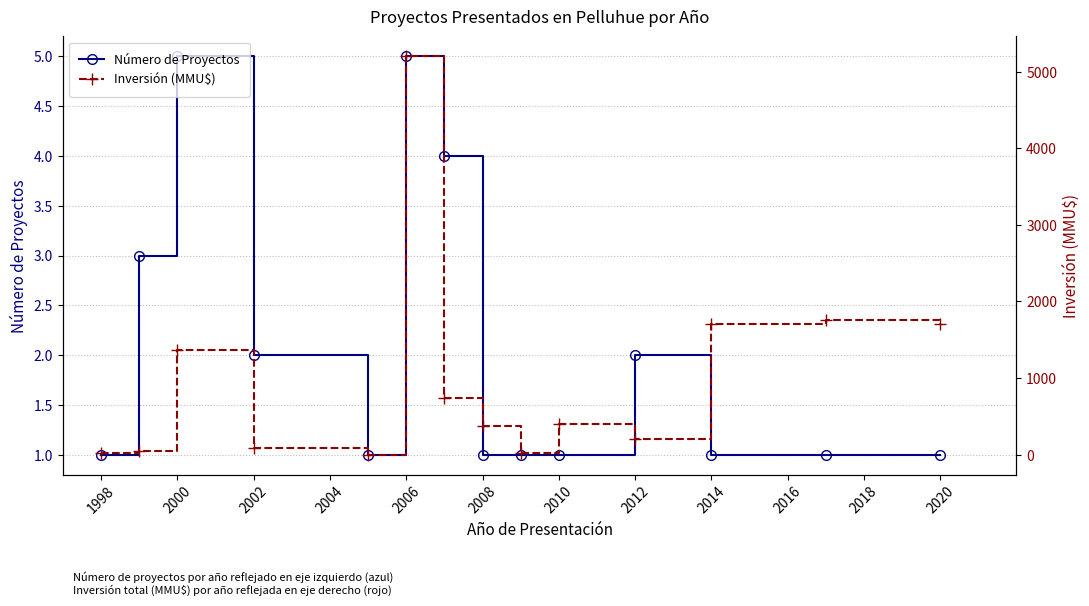

Between 2006 and 2016, which is larger?

2006